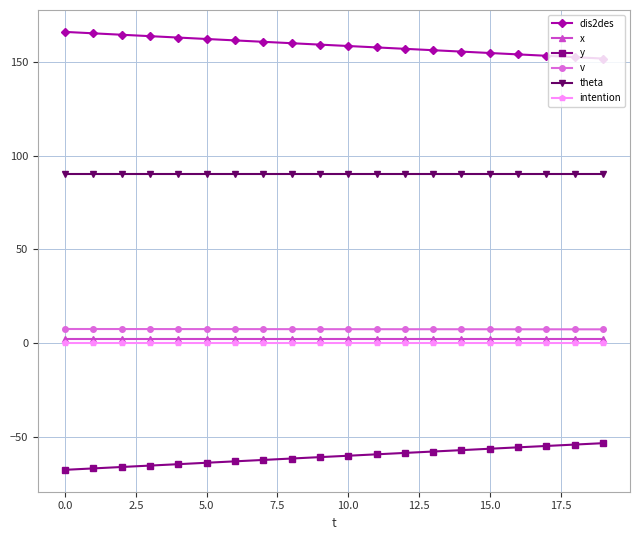

Rank the series by their maximum value, from lowest to highest.

y, intention, x, v, theta, dis2des